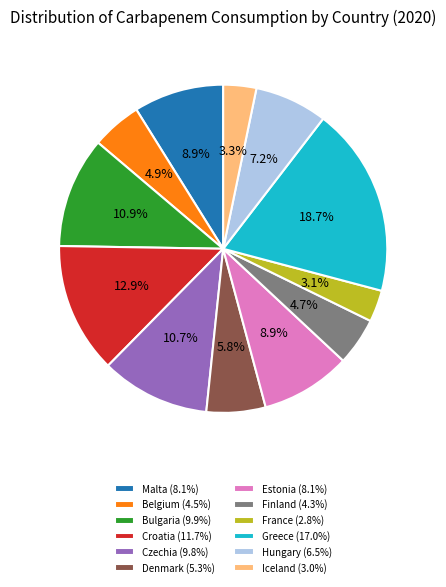

To the nearest percent, what is the combined percentage of Bulgaria and Hungary?

18%